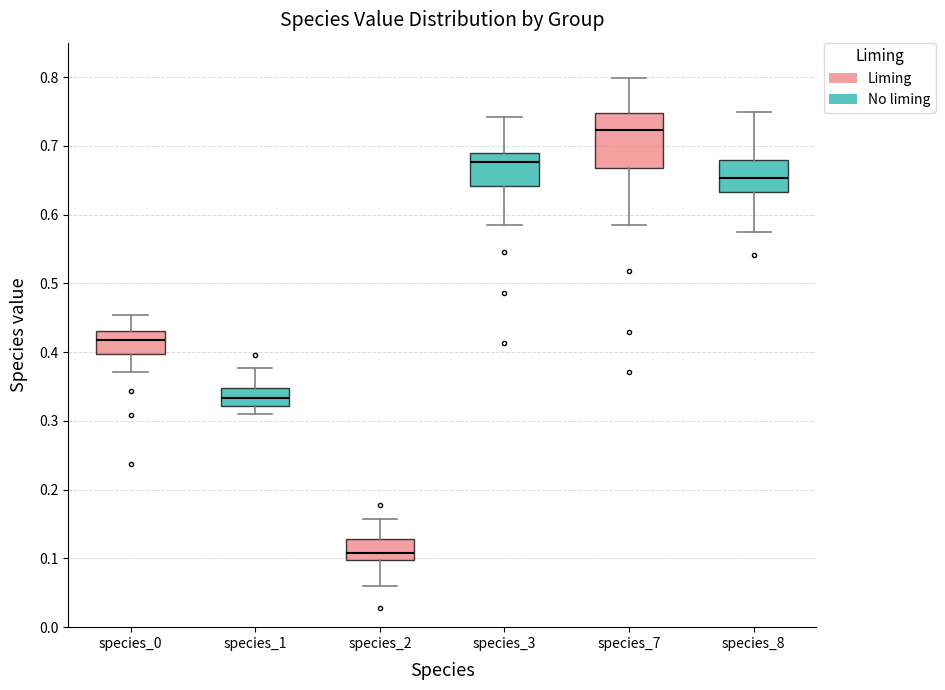

Reading left to right, transcribe this box plot: for each box, give where its median line is, the range the box spans, and where its two whiskers end, as read against the y-axis. The values are not printed on the chart, so give them approximately, as read against the axis.

species_0: median 0.42, box 0.40 to 0.43, whiskers 0.37 to 0.45
species_1: median 0.33, box 0.32 to 0.35, whiskers 0.31 to 0.38
species_2: median 0.11, box 0.10 to 0.13, whiskers 0.06 to 0.16
species_3: median 0.68, box 0.64 to 0.69, whiskers 0.59 to 0.74
species_7: median 0.72, box 0.67 to 0.75, whiskers 0.58 to 0.80
species_8: median 0.65, box 0.63 to 0.68, whiskers 0.57 to 0.75